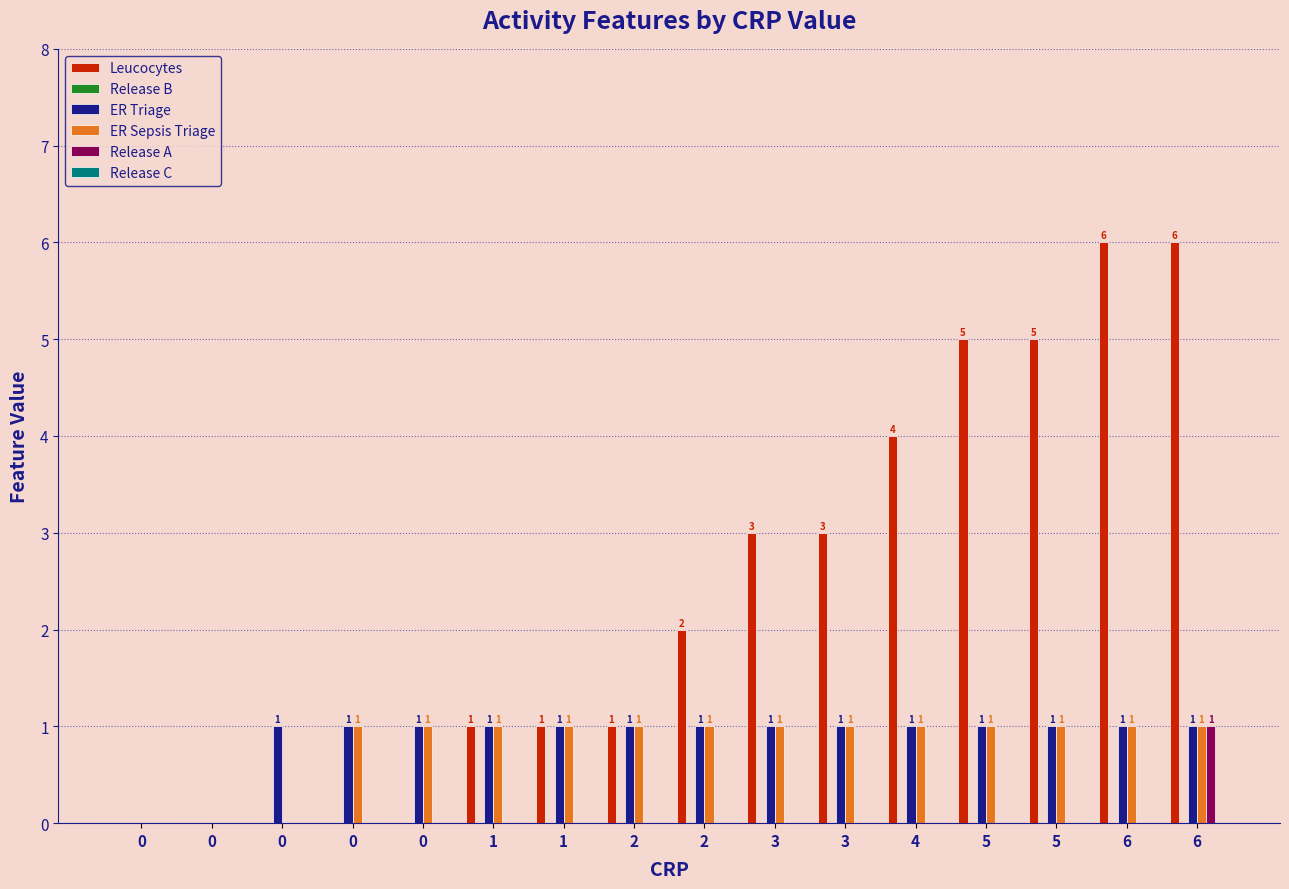

Are the bars horizontal?

No